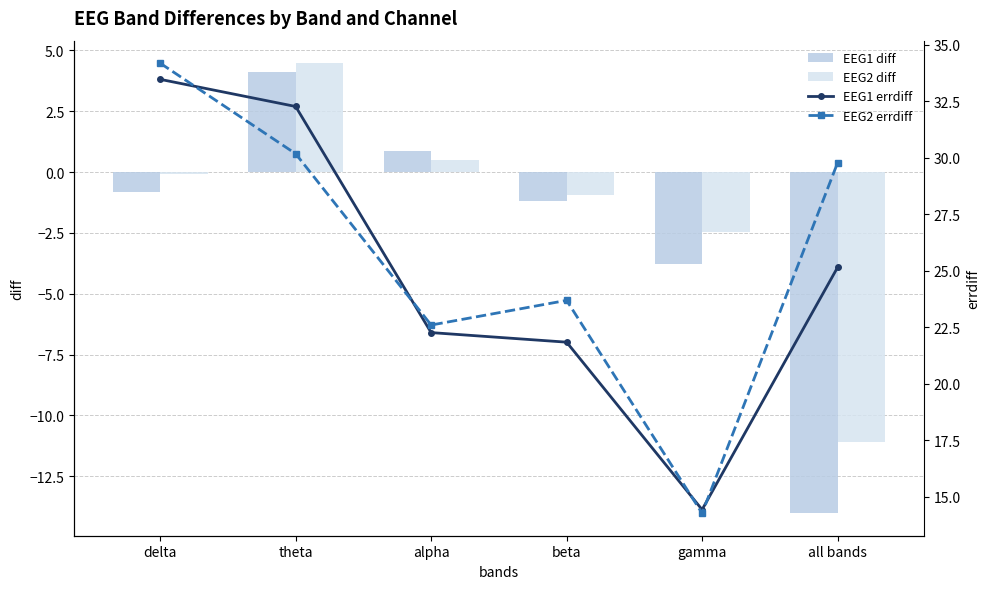

Rank the series by their maximum value, from highest to lowest.

EEG2 errdiff, EEG1 errdiff, EEG2 diff, EEG1 diff